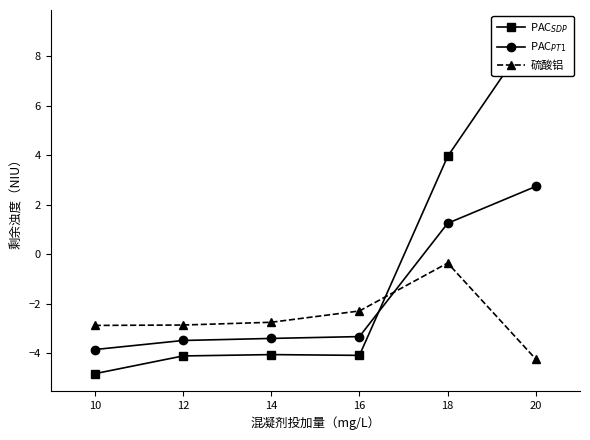

Does the chart have visible grid lines?

No